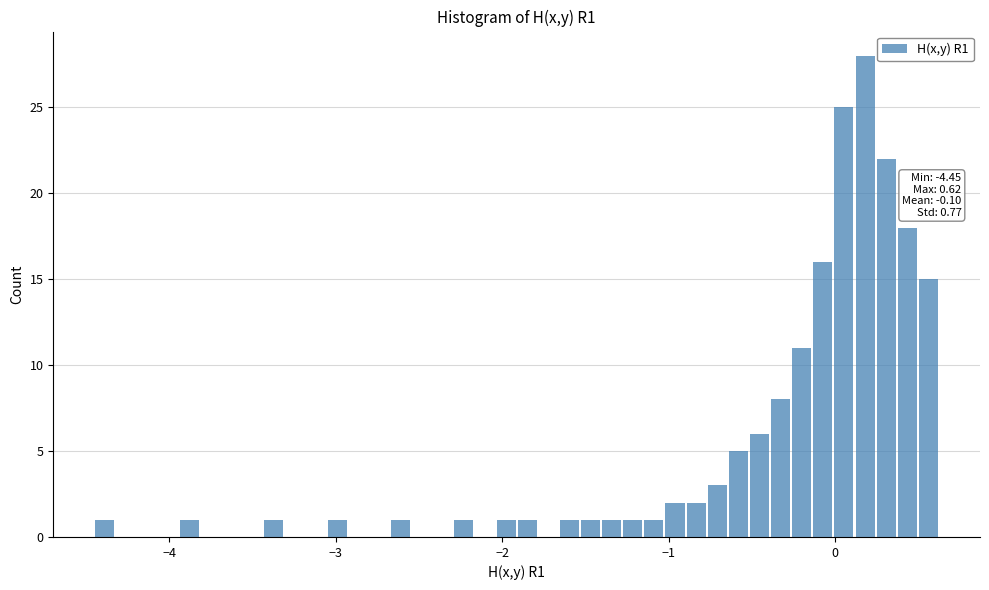

Read against the x-axis, roughly where is the centre of the tallest bar?

0.2